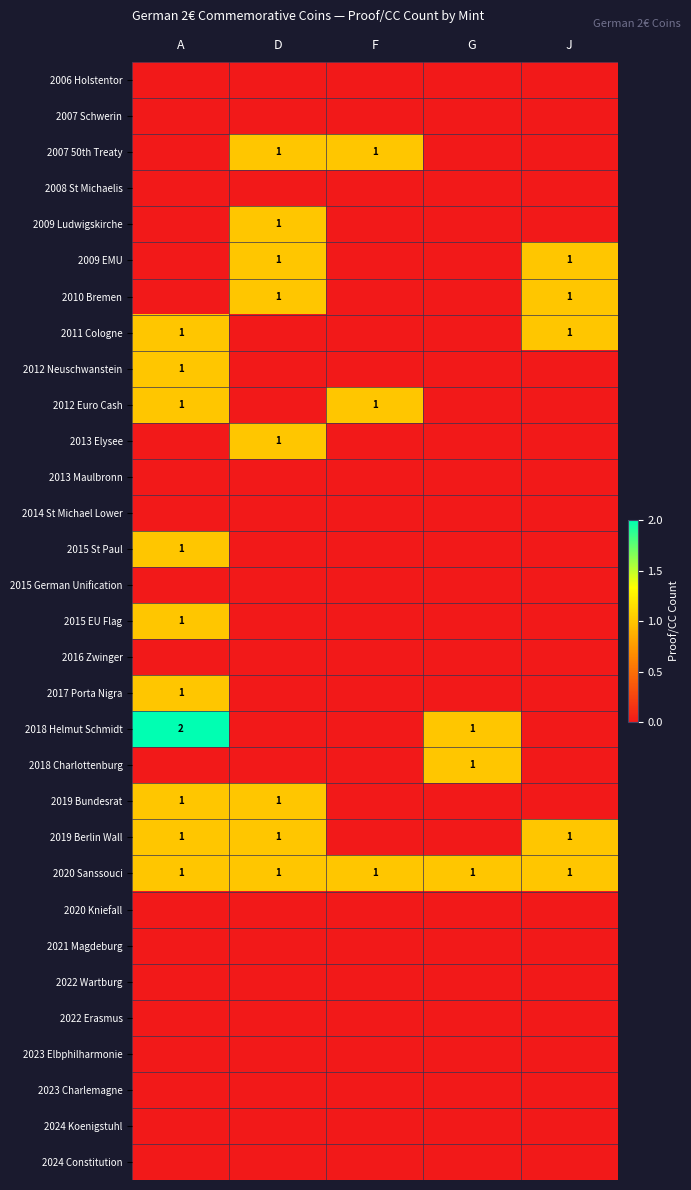

The value of 2007 50th Treaty at D is 1. True or false?

True